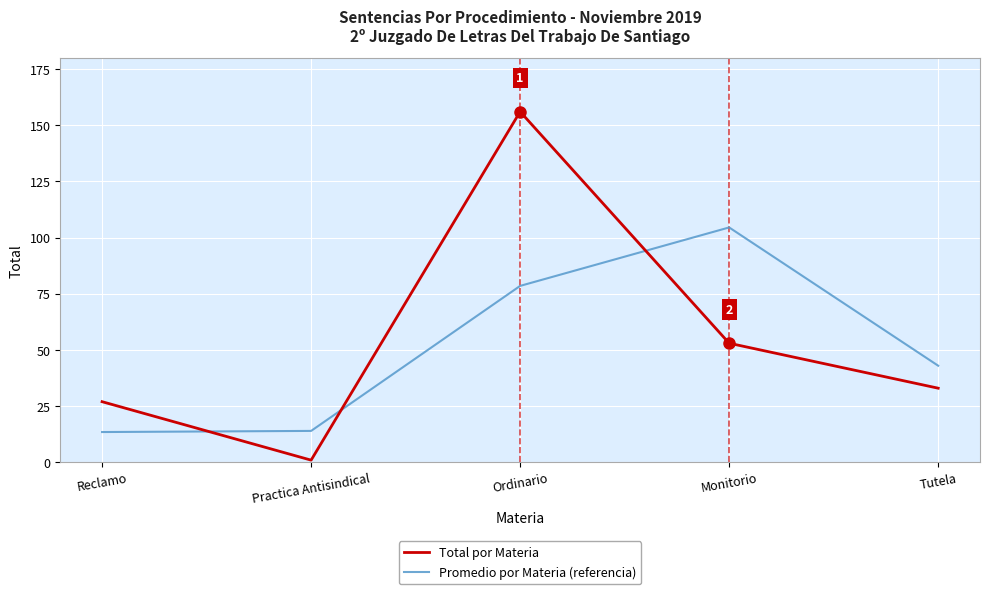

What is the difference between the second highest and minimum values in the Promedio por Materia (referencia) series?

65.0